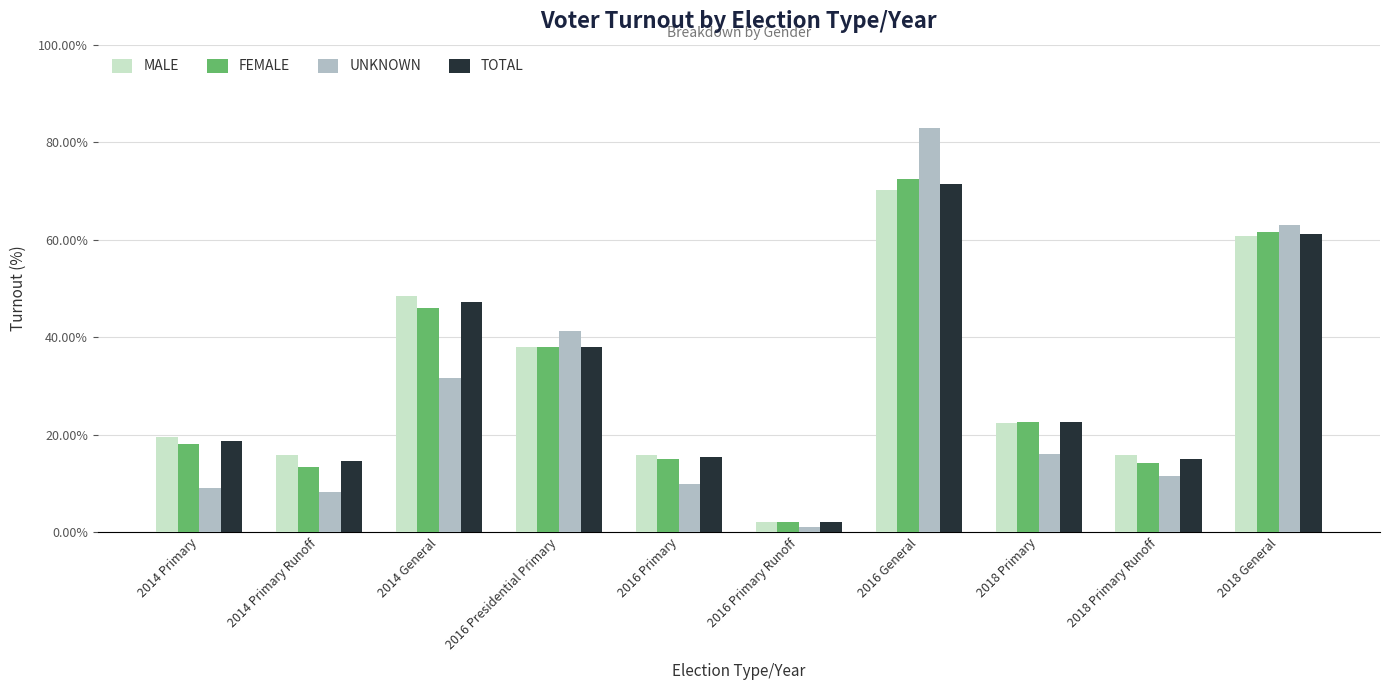

Are the bars grouped side by side (vs. stacked)?

Yes